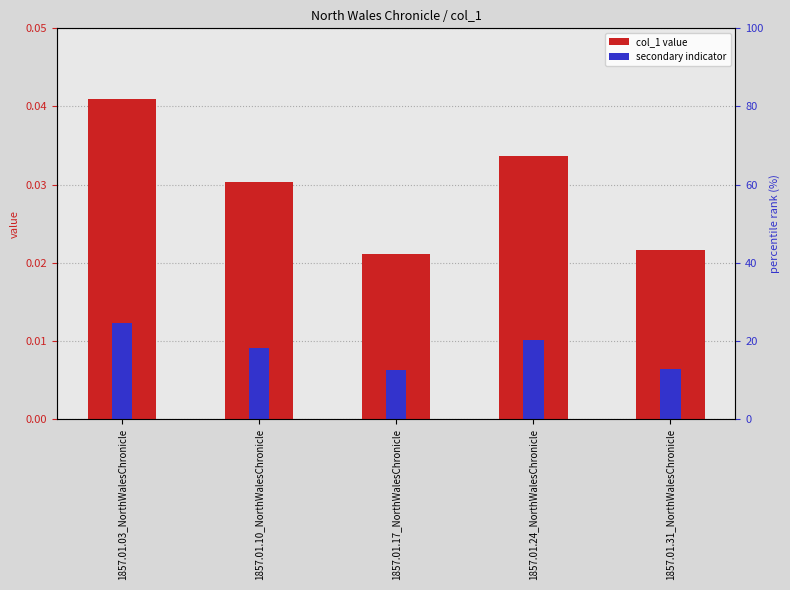

Which series has the largest total across all categories?

col_1 value